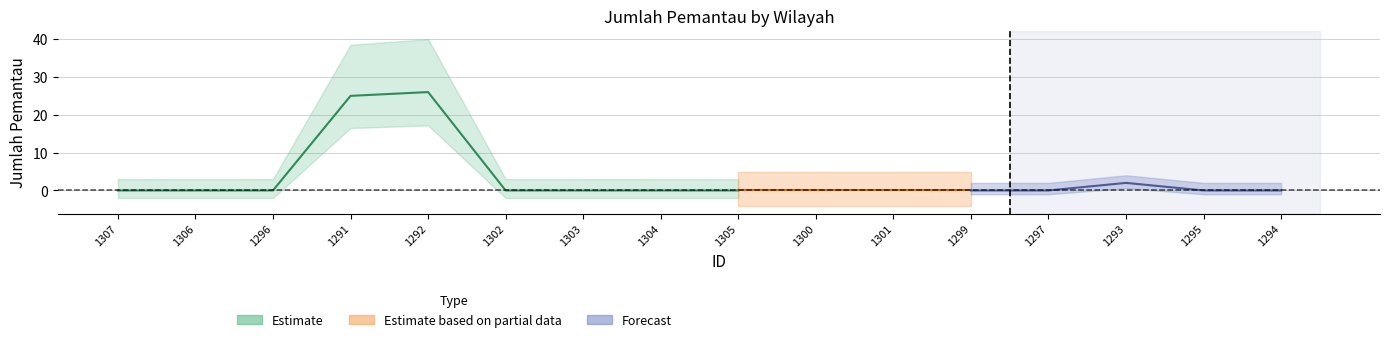

What is the sum of the values at 1291 and 1296?

25